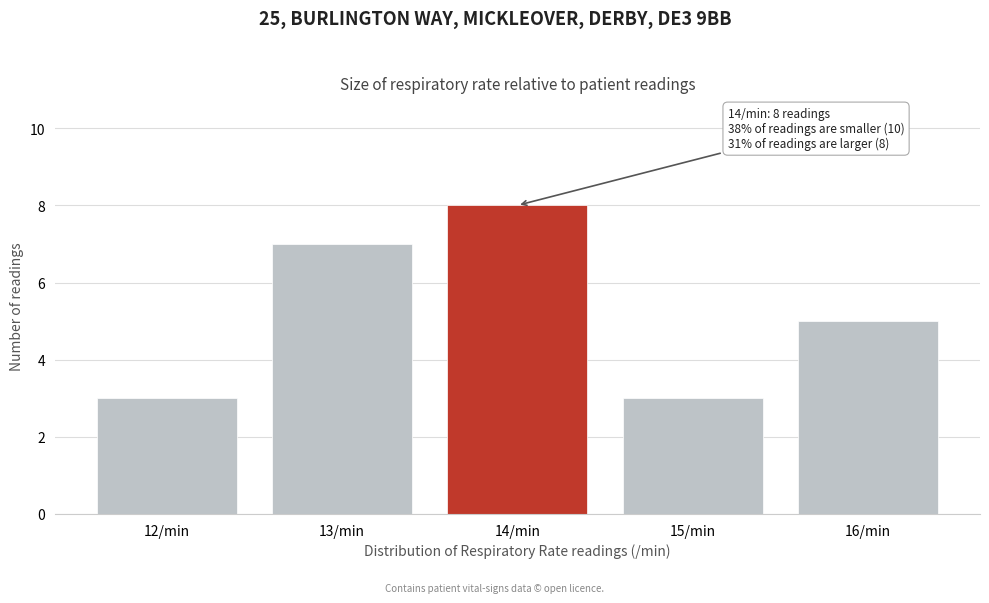

Reading right to left, transcribe all the data shown in this chart.

16/min=5	15/min=3	14/min=8	13/min=7	12/min=3